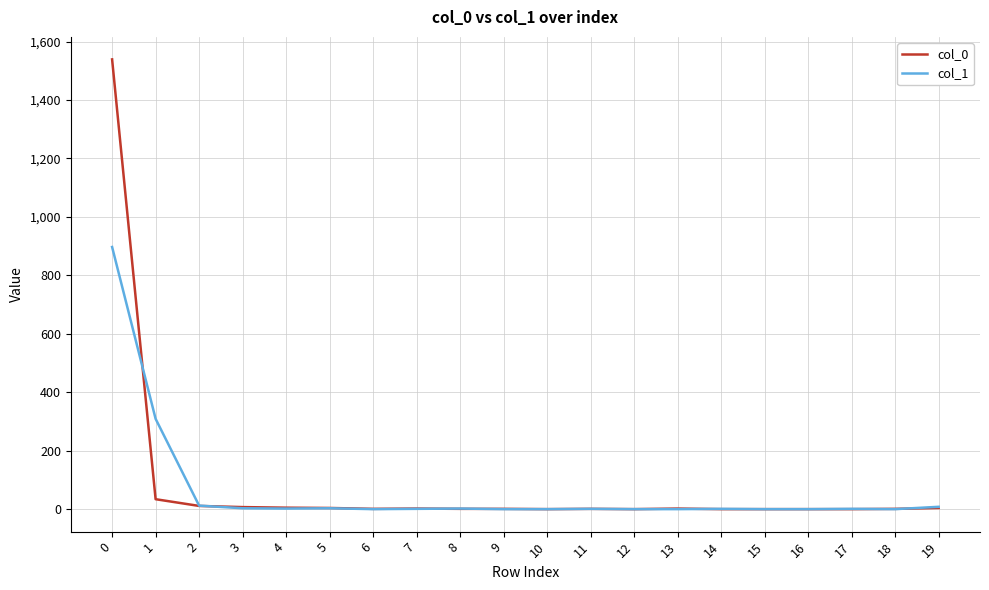

Which series has the largest total across all categories?

col_0